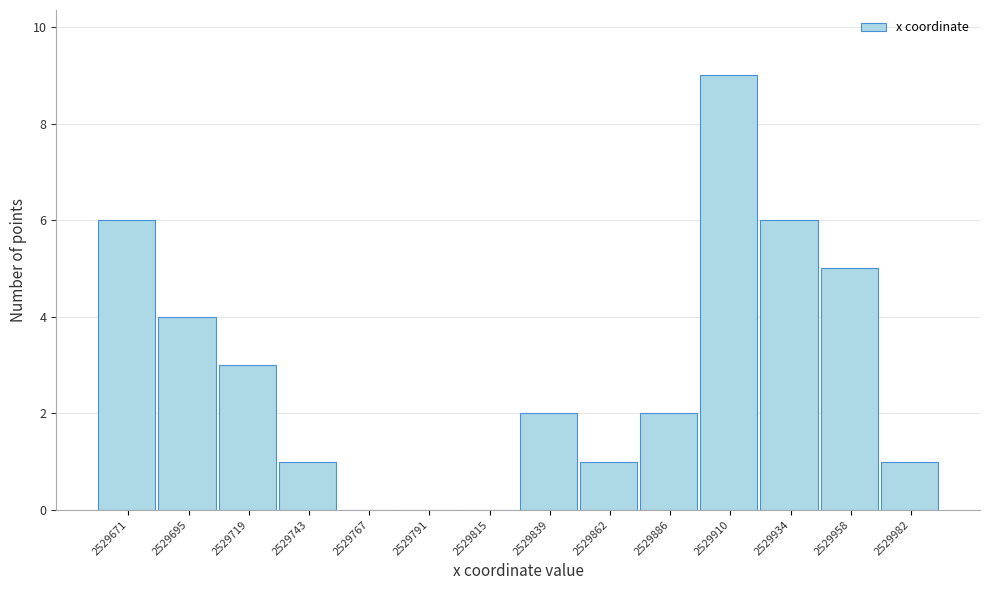

Reading right to left, transcribe all the data shown in this chart.

2529982=1	2529958=5	2529934=6	2529910=9	2529886=2	2529862=1	2529839=2	2529815=0	2529791=0	2529767=0	2529743=1	2529719=3	2529695=4	2529671=6